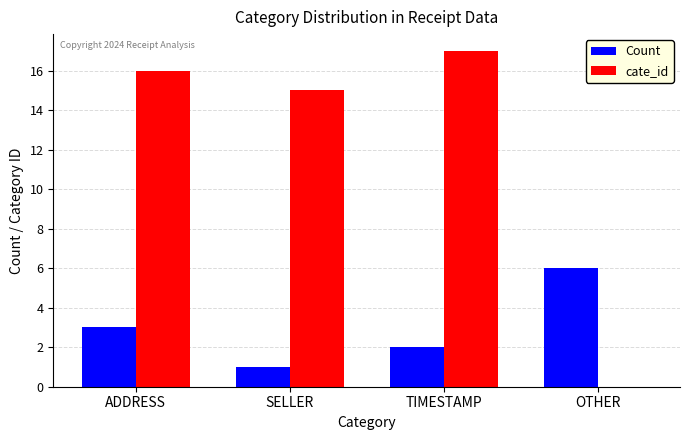

Which series has the largest total across all categories?

cate_id